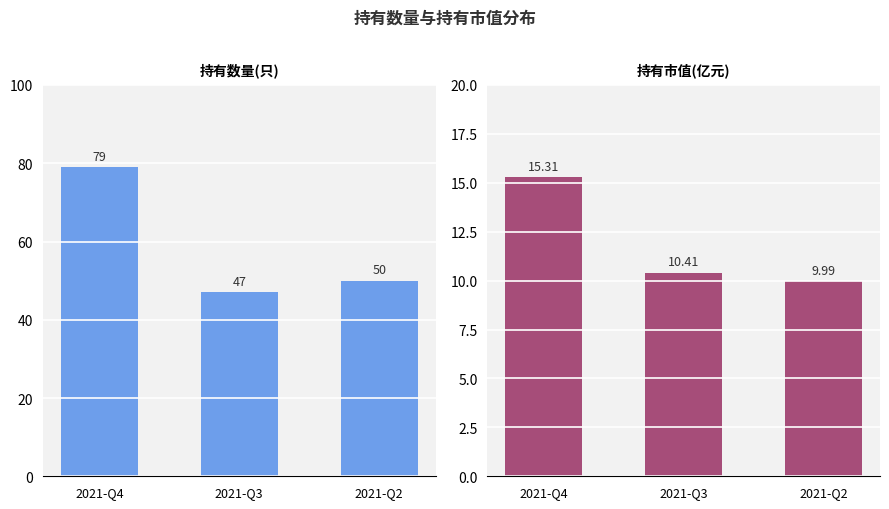

Which series has the largest range (max minus min)?

持有数量(只)